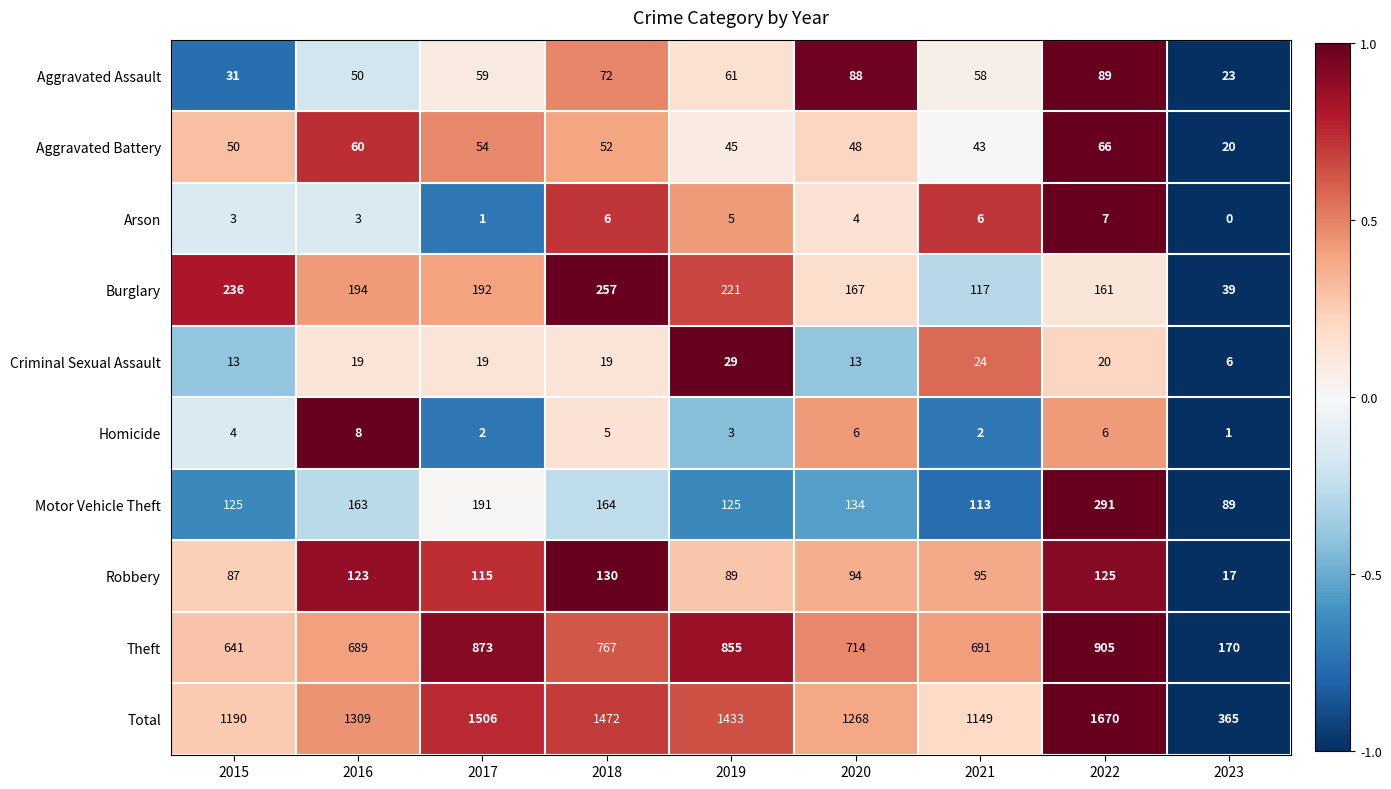

What is the maximum value shown in the chart?

1670